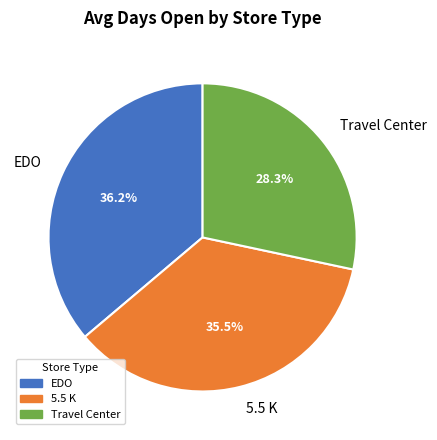

What percentage is NOT represented by EDO?

63.8%